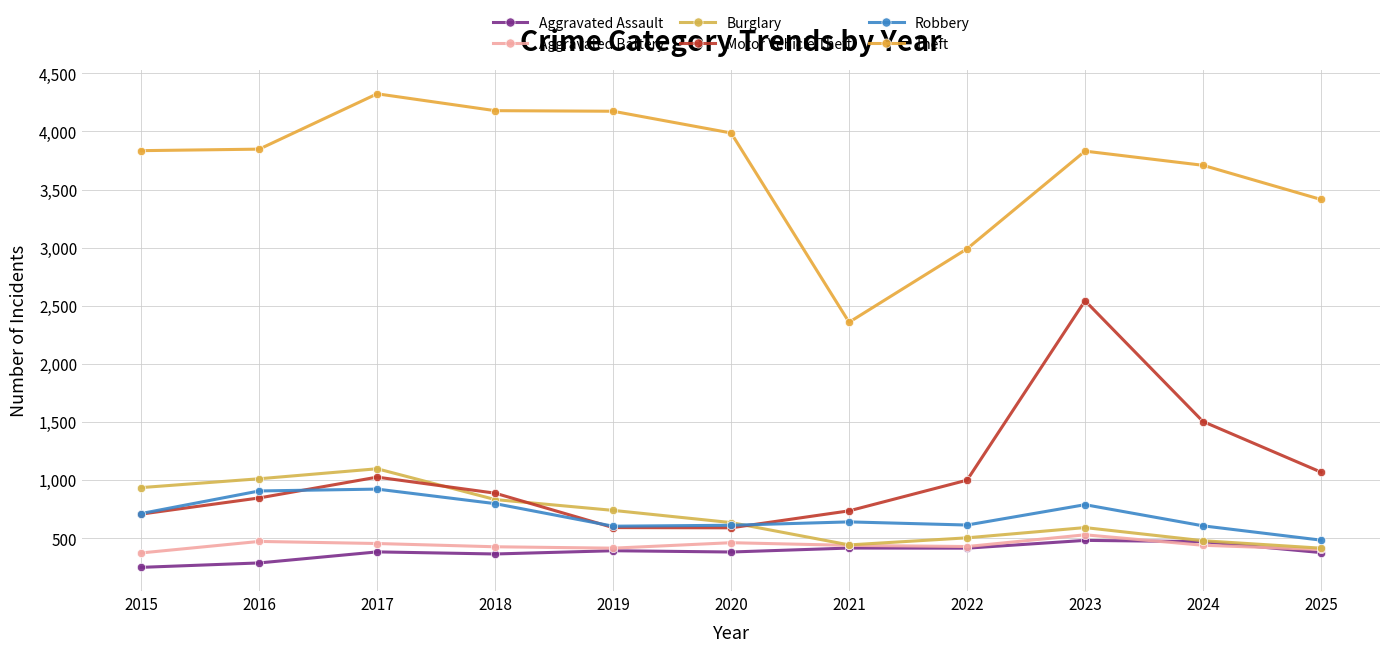

Where is Robbery nearest to the value 704?

2015